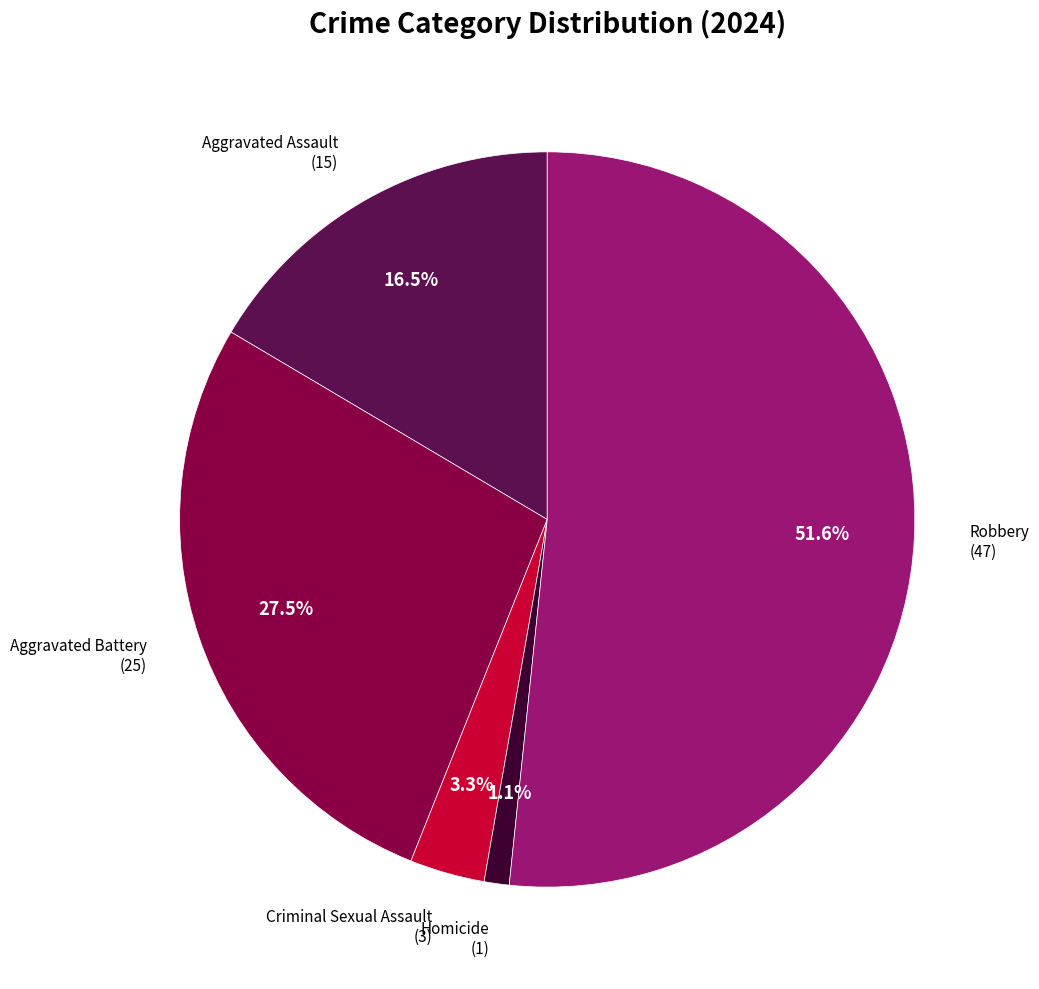

Is there any slice that represents more than half of the pie?

Yes